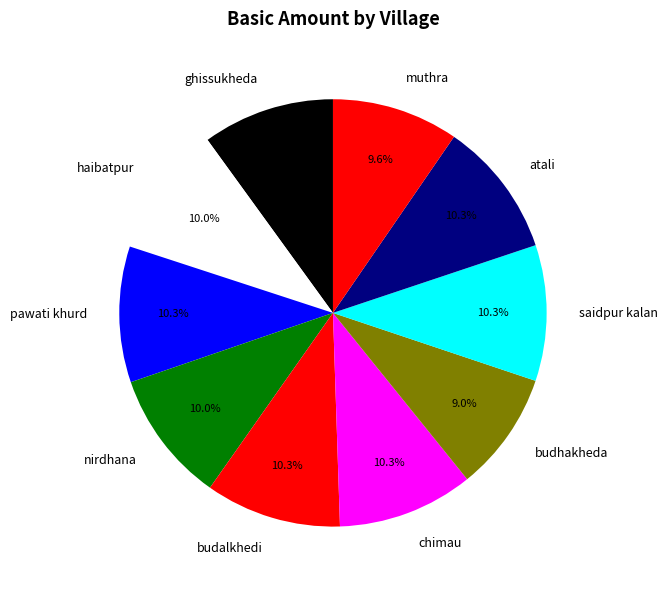

The budhakheda slice represents 9% of the pie. True or false?

True